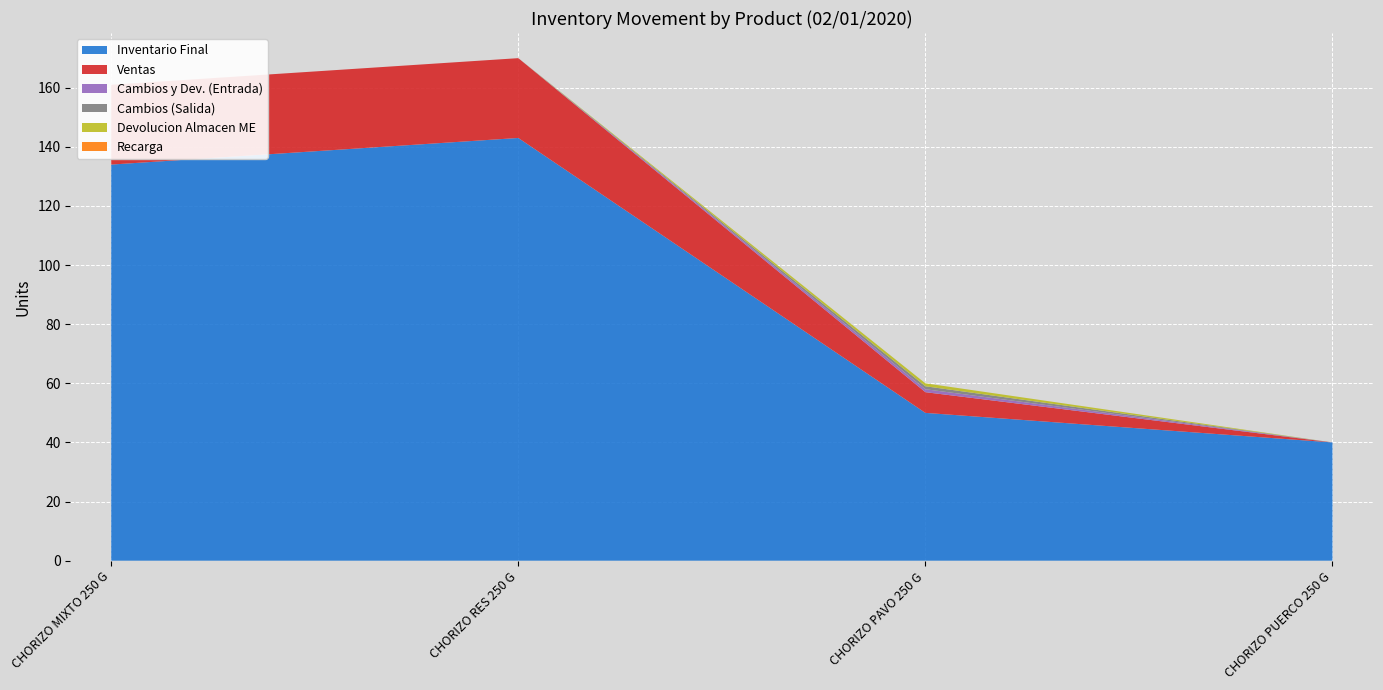

Reading right to left, list all the values displayed in this chart.

Inventario Final: 40	50	143	134
Ventas: 0	7	27	27
Cambios y Dev. (Entrada): 0	1	0	0
Cambios (Salida): 0	1	0	0
Devolucion Almacen ME: 0	1	0	0
Recarga: 0	0	0	0